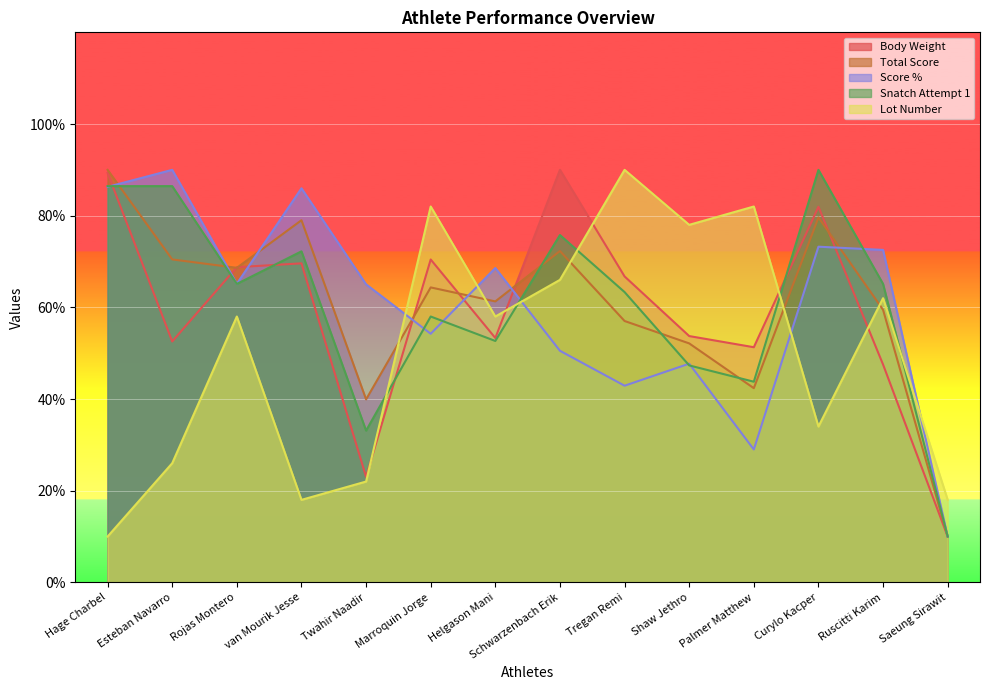

What is the sum of the Score % values at Palmer Matthew and Esteban Navarro?

119.0